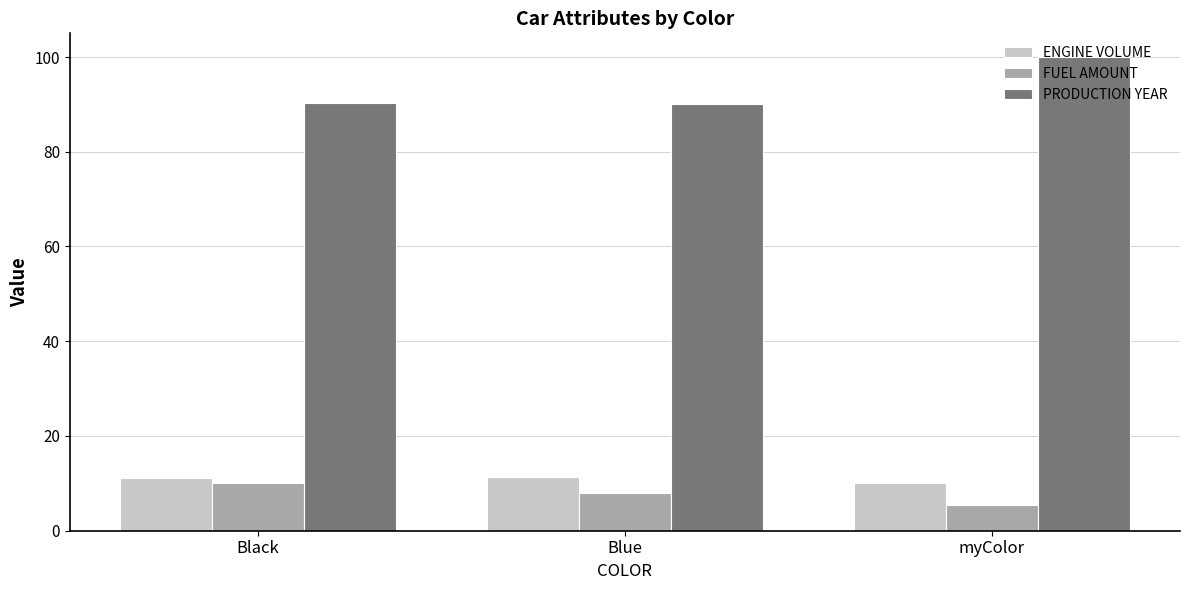

True or false: PRODUCTION YEAR has a value of 100.0 at myColor.

True